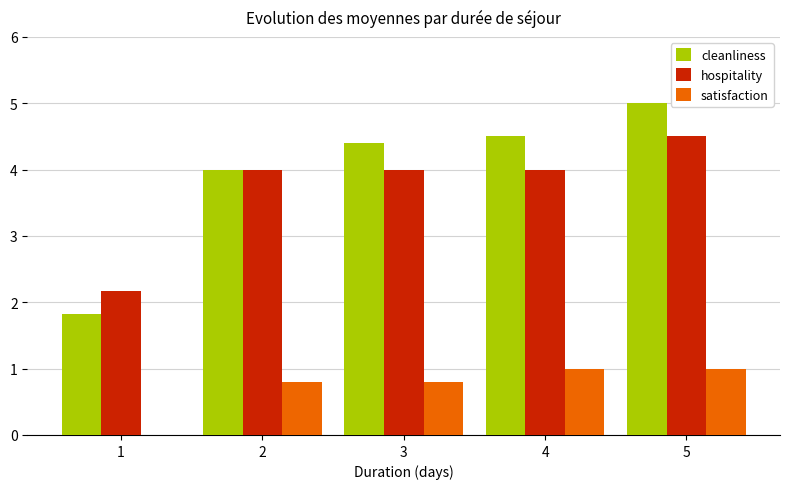

Reading right to left, transcribe all the data shown in this chart.

cleanliness: 5.0	4.5	4.4	4.0	1.8
hospitality: 4.5	4.0	4.0	4.0	2.2
satisfaction: 1.0	1.0	0.8	0.8	0.0